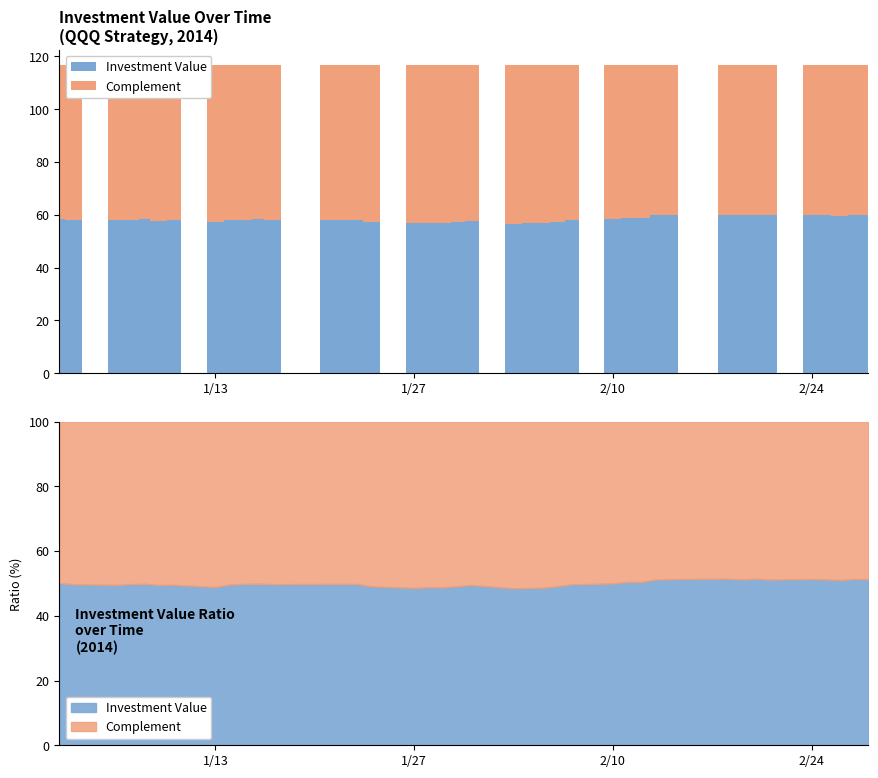

What is the maximum value shown in the chart?

60.1